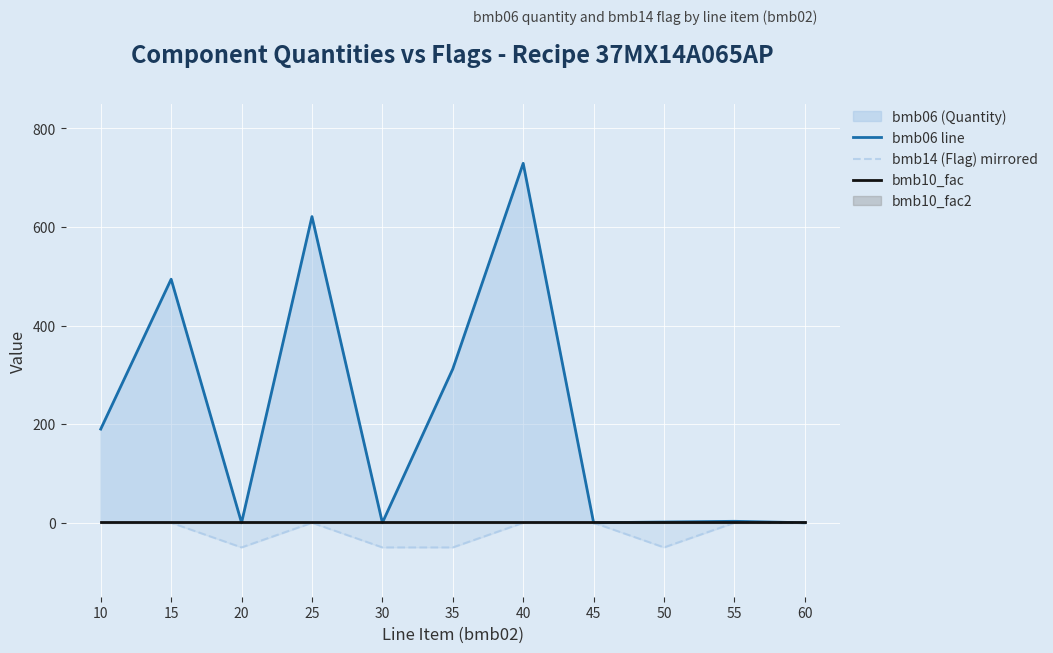

Reading left to right, what are all the values shown in this chart?

bmb06 line: 10=190.0	15=494.0	20=0.0	25=621.0	30=0.0	35=312.0	40=729.0	45=0.0	50=1.5	55=3.0	60=0.0
bmb14 (Flag) mirrored: 10=0.0	15=0.0	20=-50.0	25=0.0	30=-50.0	35=-50.0	40=0.0	45=0.0	50=-50.0	55=0.0	60=0.0
bmb10_fac: 10=1.0	15=1.0	20=1.0	25=1.0	30=1.0	35=1.0	40=1.0	45=1.0	50=1.0	55=1.0	60=1.0